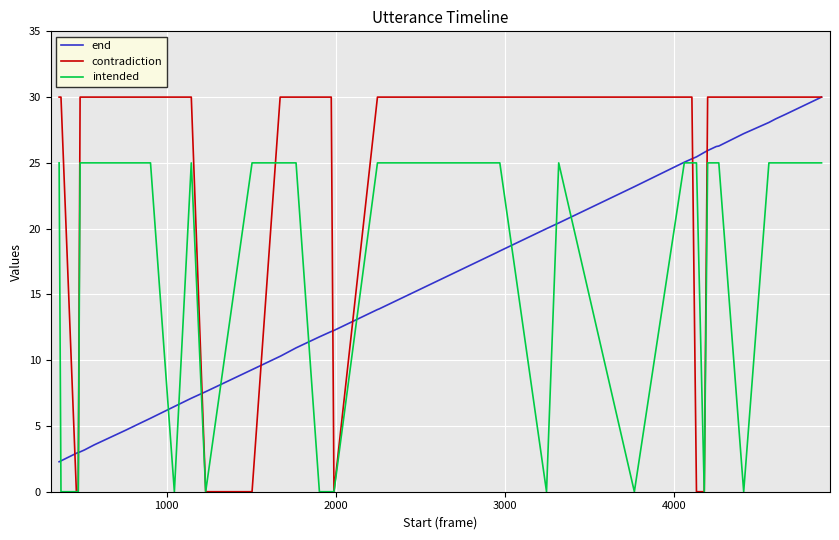

True or false: intended and contradiction cross at least once.

True